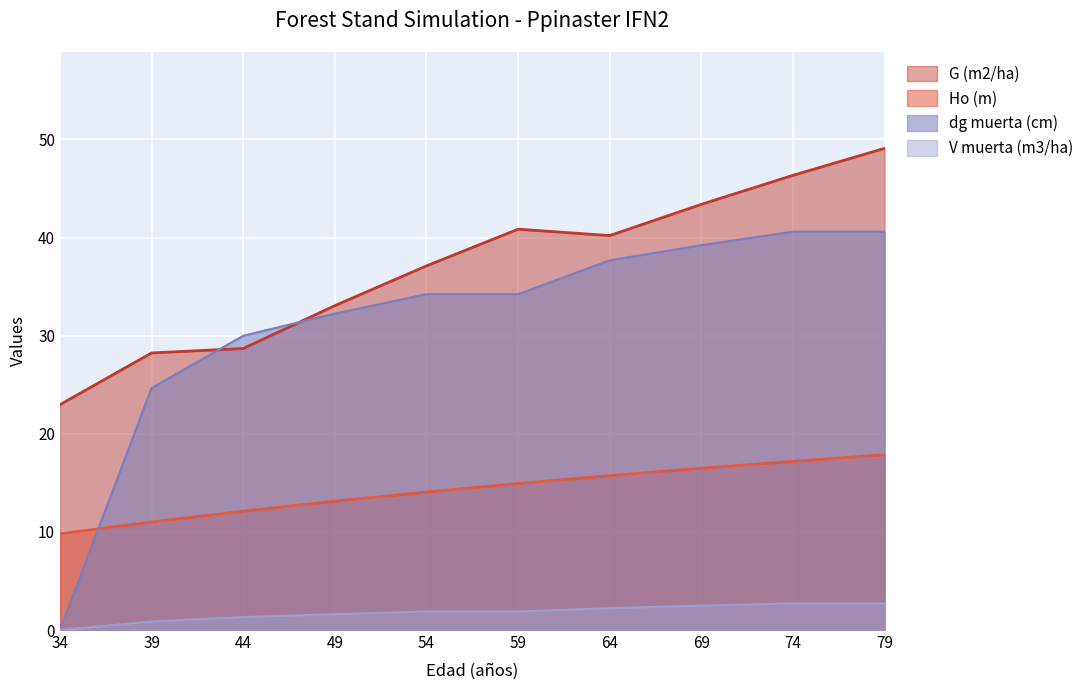

Where is V muerta (m3/ha) nearest to the value 1?

39